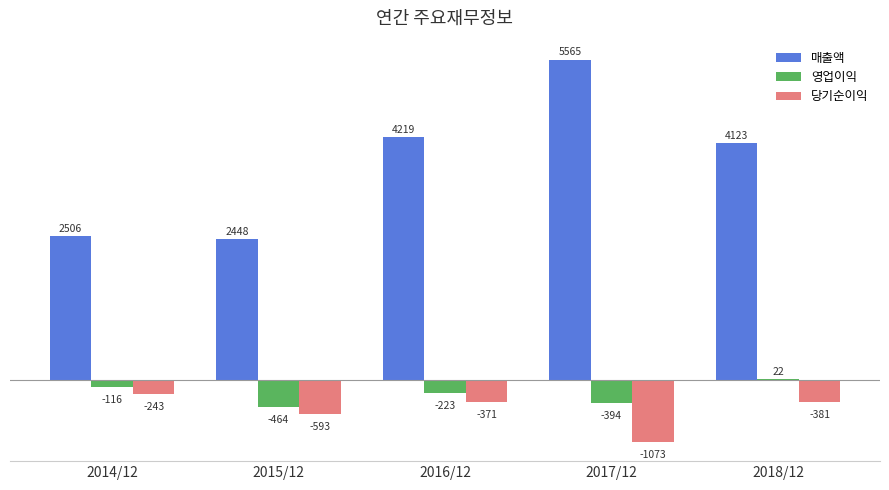

List the series in order of their peak value, lowest first.

당기순이익, 영업이익, 매출액